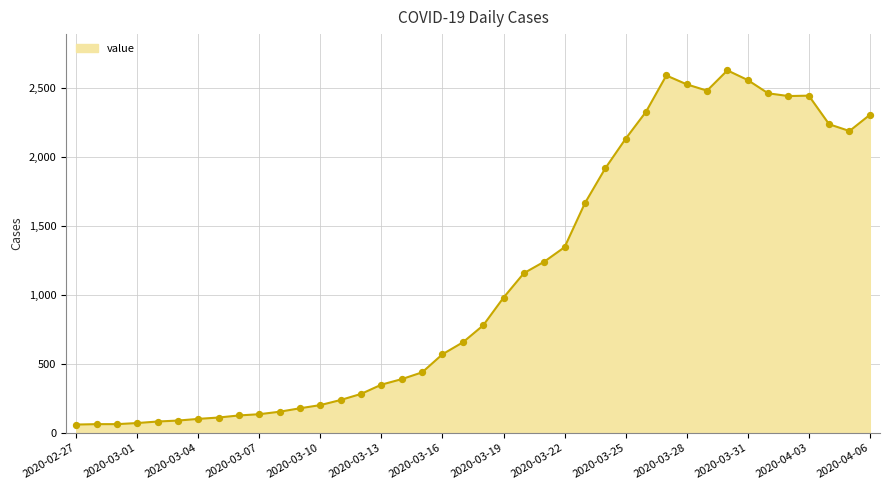

What is the greatest value displayed?

2625